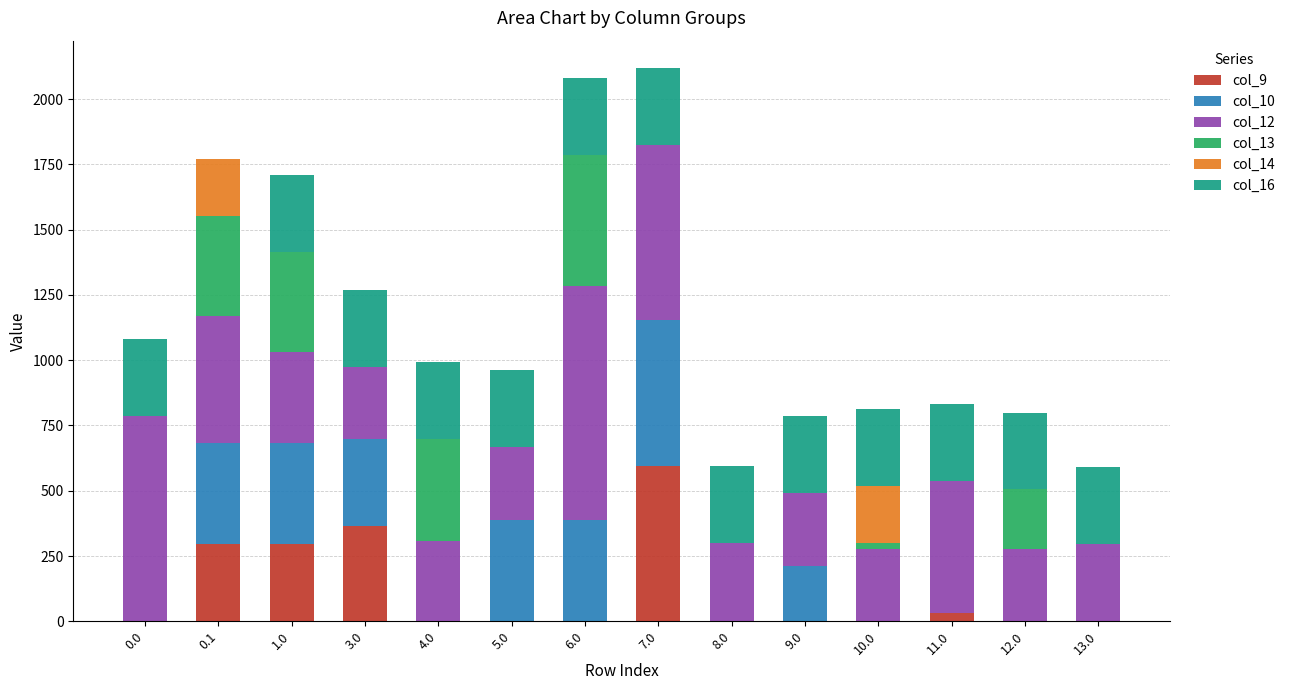

The value of col_9 at 0.1 is 408.5. True or false?

False